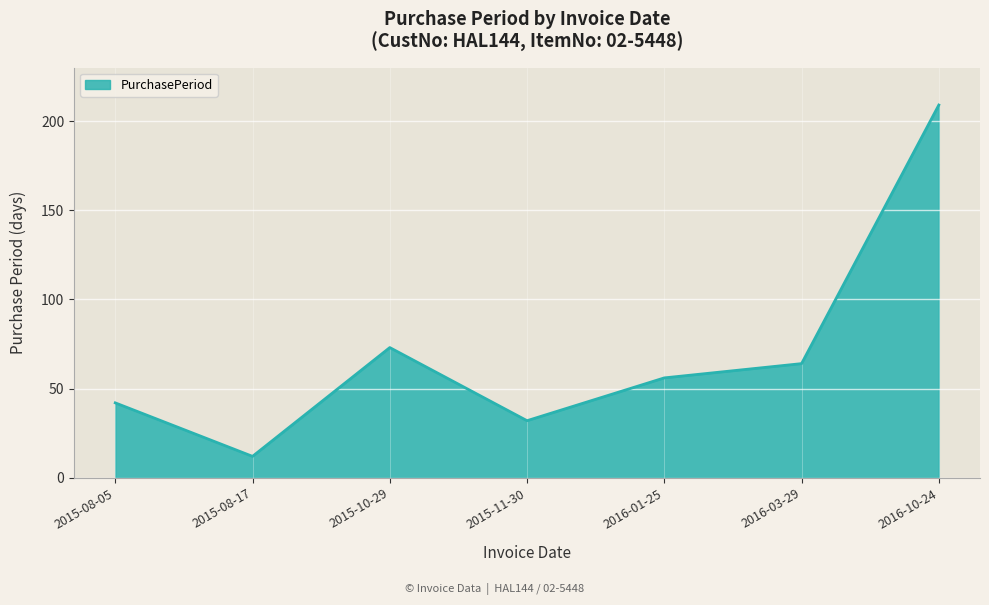

At which category does the chart reach its peak across all series?

2016-10-24